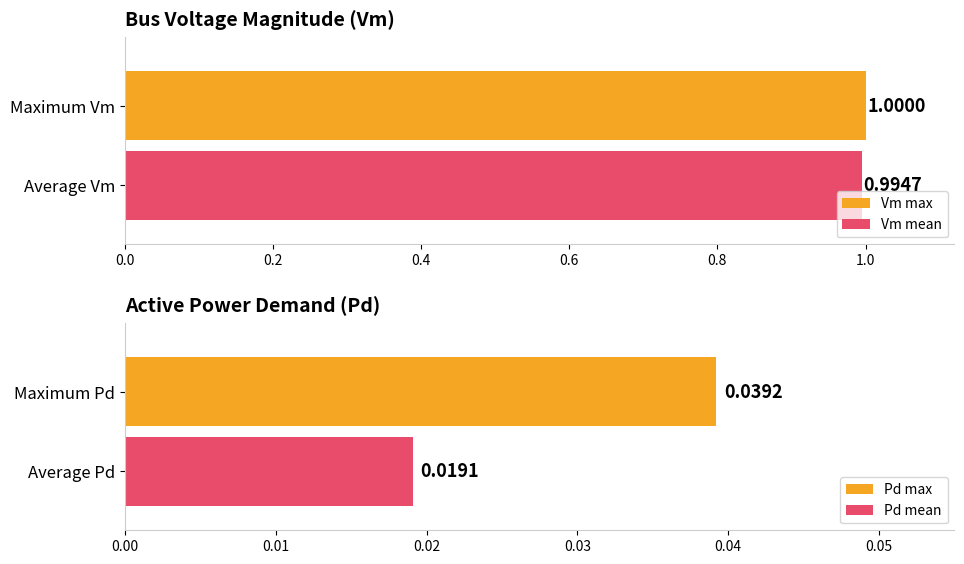

What is the average value of the Vm series?

1.0